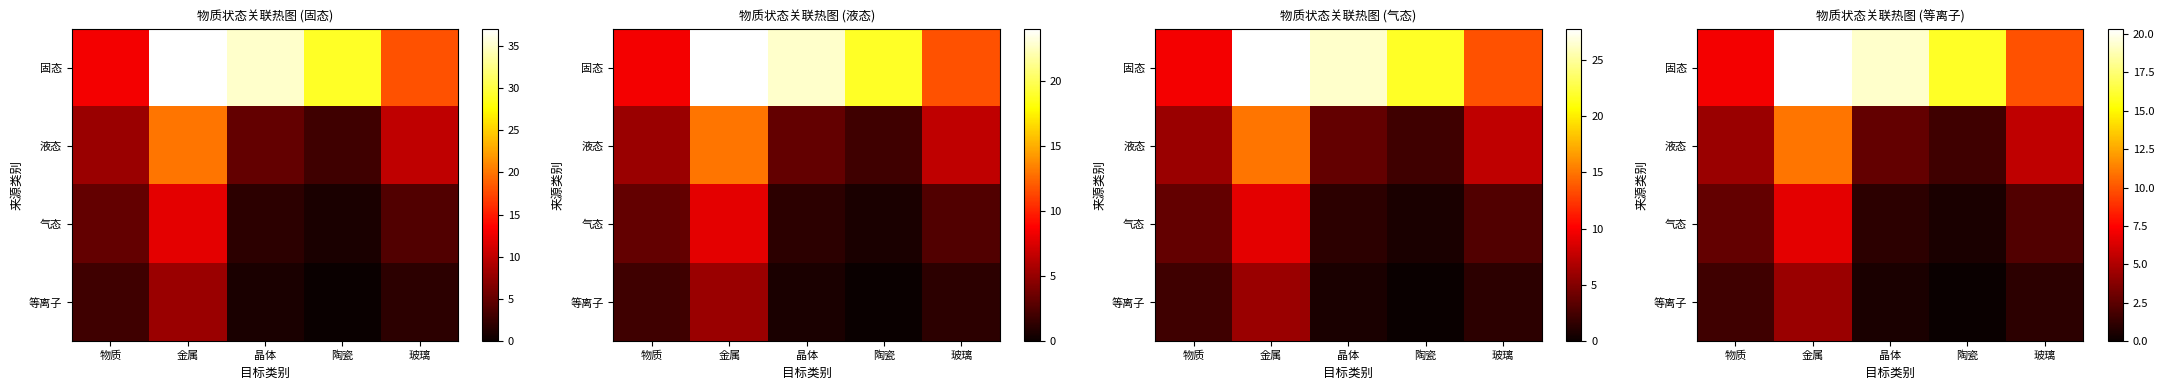

How many data points does each series have?

5